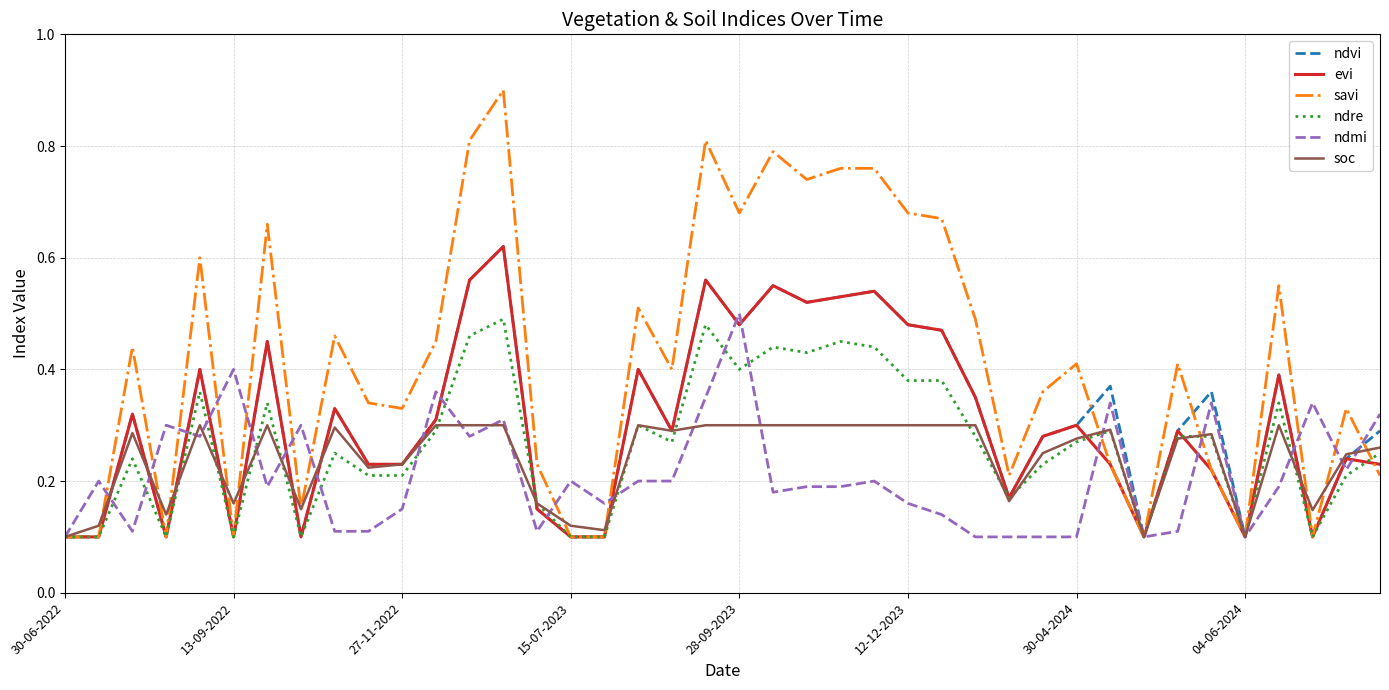

Which series has the largest range (max minus min)?

savi